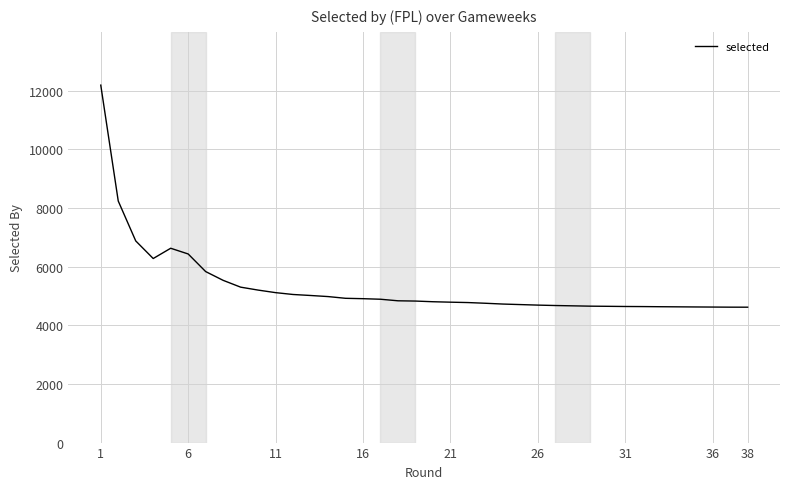

Count the number of data series in this chart.

1